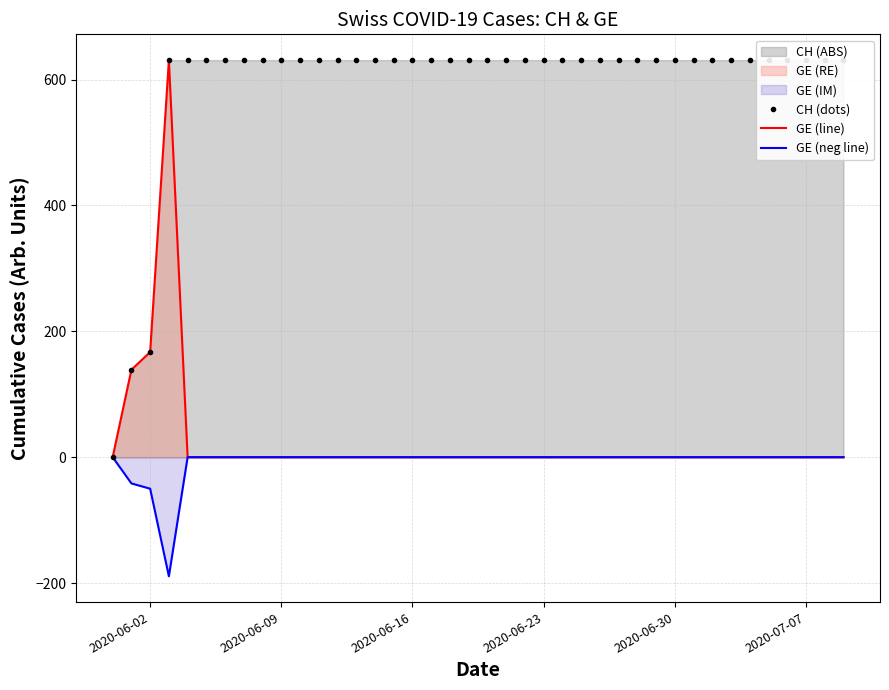

What is the difference between the maximum and minimum values in the GE (neg line) series?

189.3